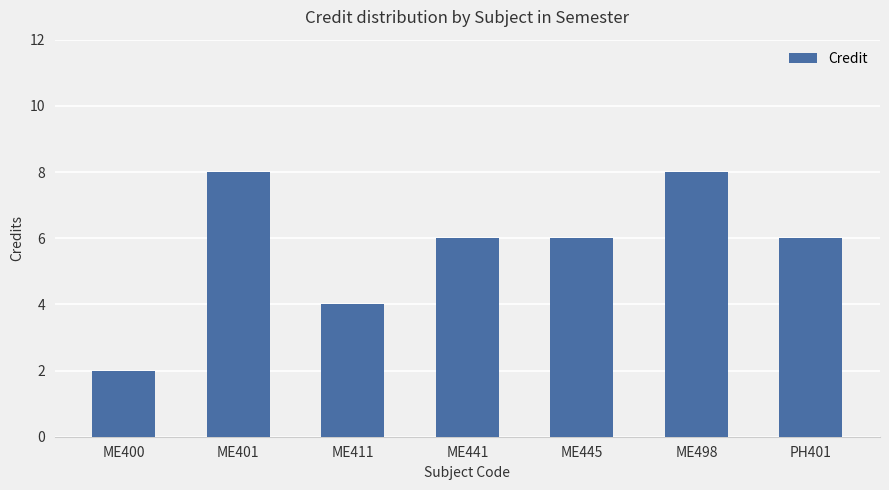

What value does the data have at ME498?

8